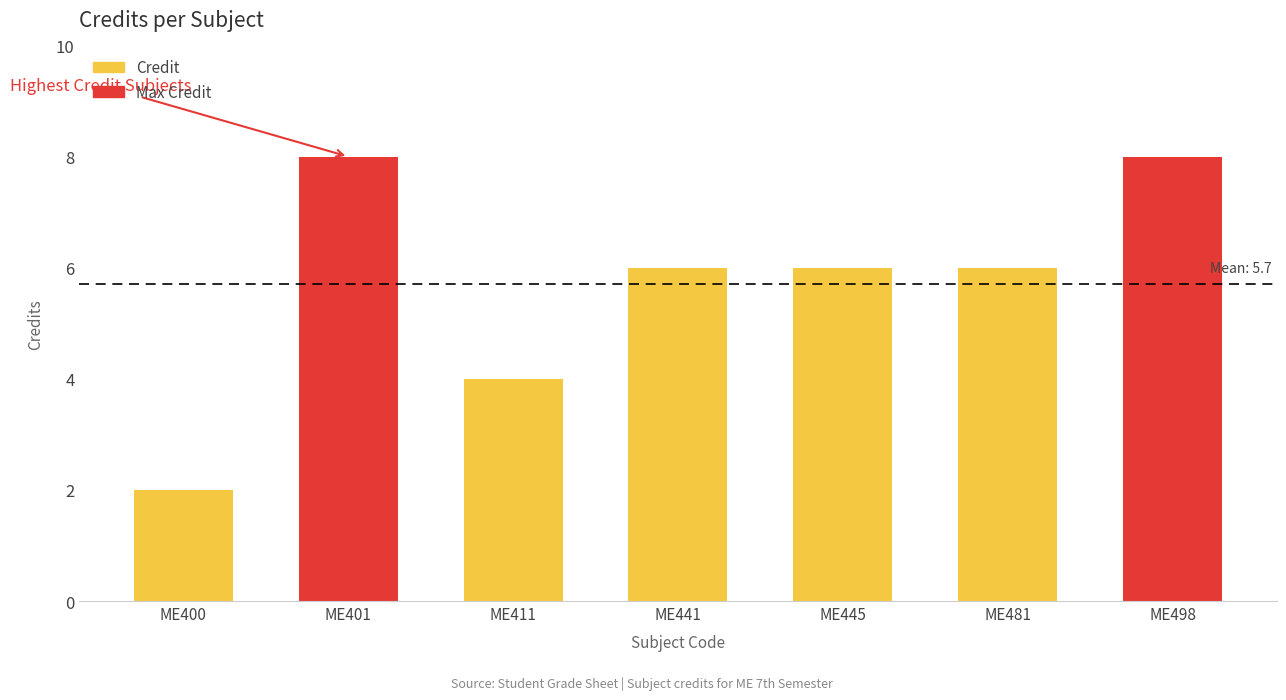

What is the difference between the values at ME498 and ME441?

2